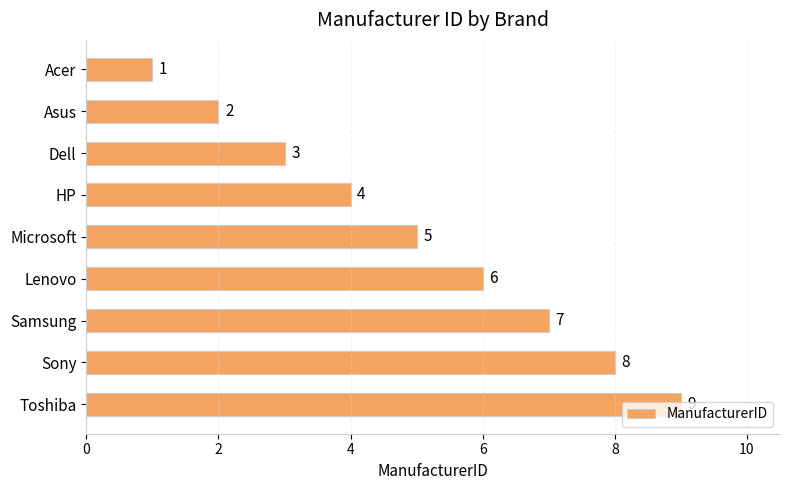

How many data points are less than 5?

4